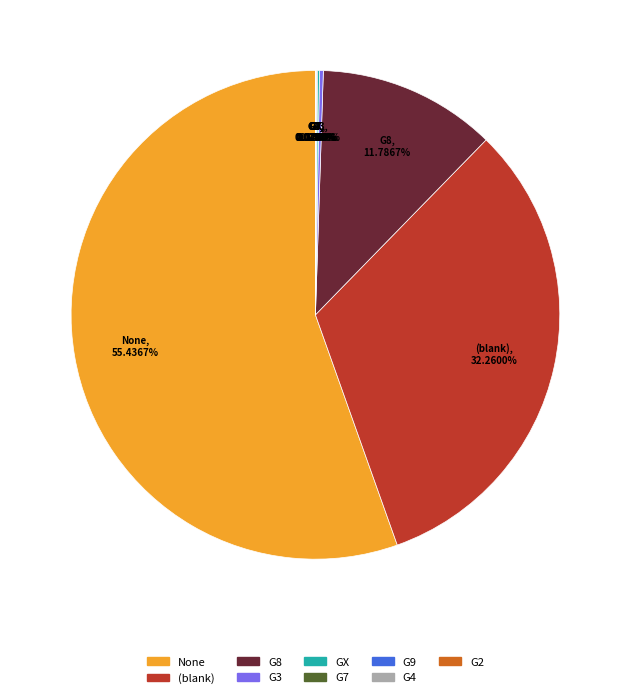

Is there a majority slice in this chart?

Yes